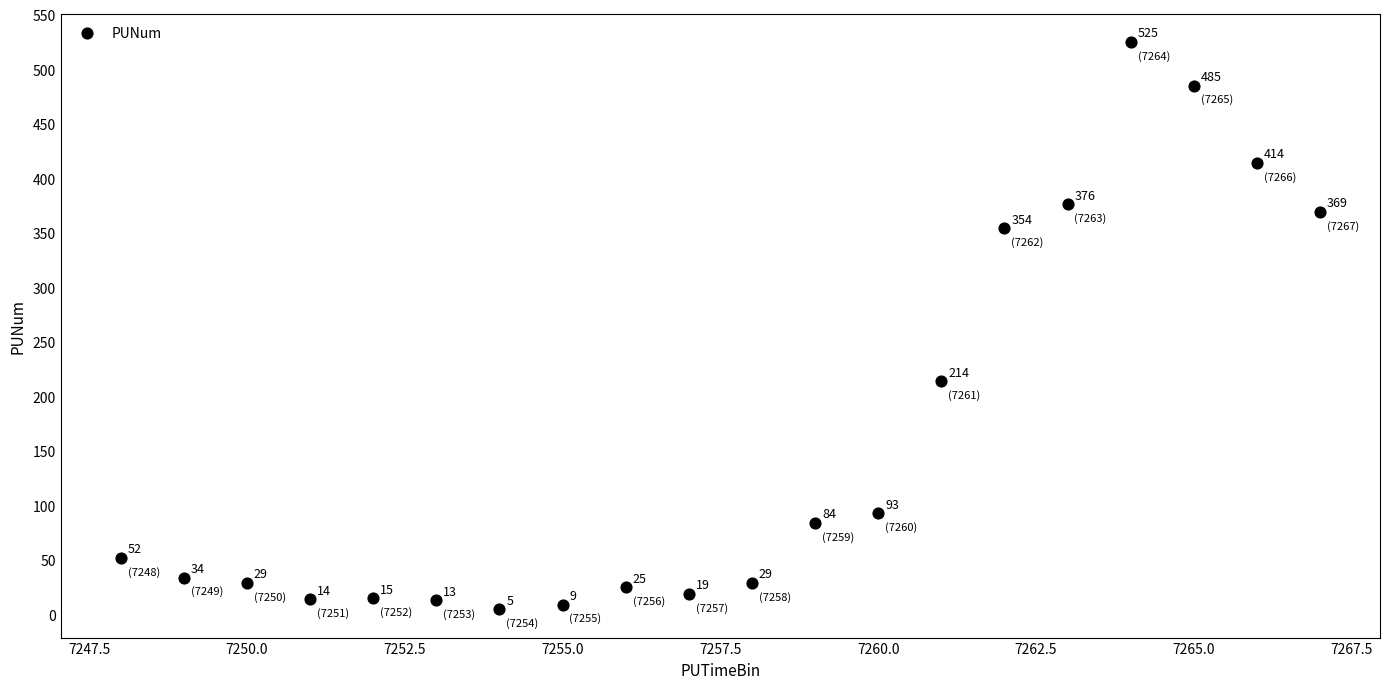

What is the range of X values (max minus min)?

19